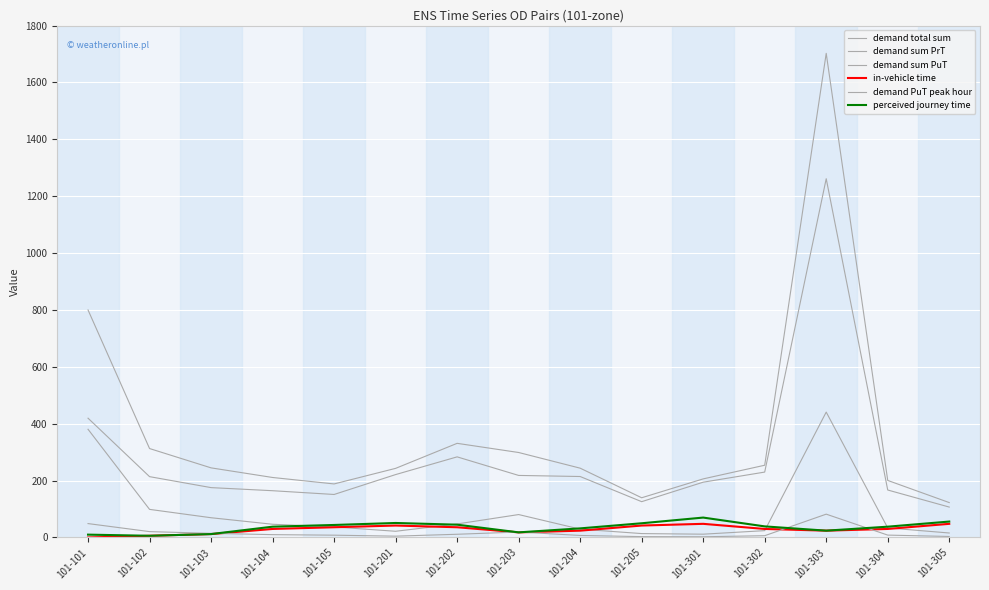

Reading left to right, transcribe all the data shown in this chart.

demand total sum: 800.0	312.7	244.8	211.0	188.3	243.0	331.1	298.8	243.7	139.7	206.0	254.0	1702.3	200.6	122.7
demand sum PrT: 419.5	213.9	175.3	164.5	151.2	221.2	283.5	218.2	214.4	125.9	194.4	230.0	1261.4	166.9	106.9
demand sum PuT: 380.5	98.8	69.5	46.5	37.1	21.8	47.6	80.6	29.3	13.7	11.6	24.1	440.9	33.7	15.8
in-vehicle time: 0.0	6.0	12.0	30.0	36.0	42.0	36.0	18.0	24.0	42.0	48.0	30.0	24.0	30.0	48.0
demand PuT peak hour: 48.9	20.7	14.6	10.0	8.1	4.7	11.3	19.2	7.1	3.0	2.5	6.3	82.0	8.4	3.6
perceived journey time: 10.0	6.0	12.0	38.0	44.0	51.0	45.0	18.0	32.0	50.0	70.0	39.0	24.0	38.0	56.0